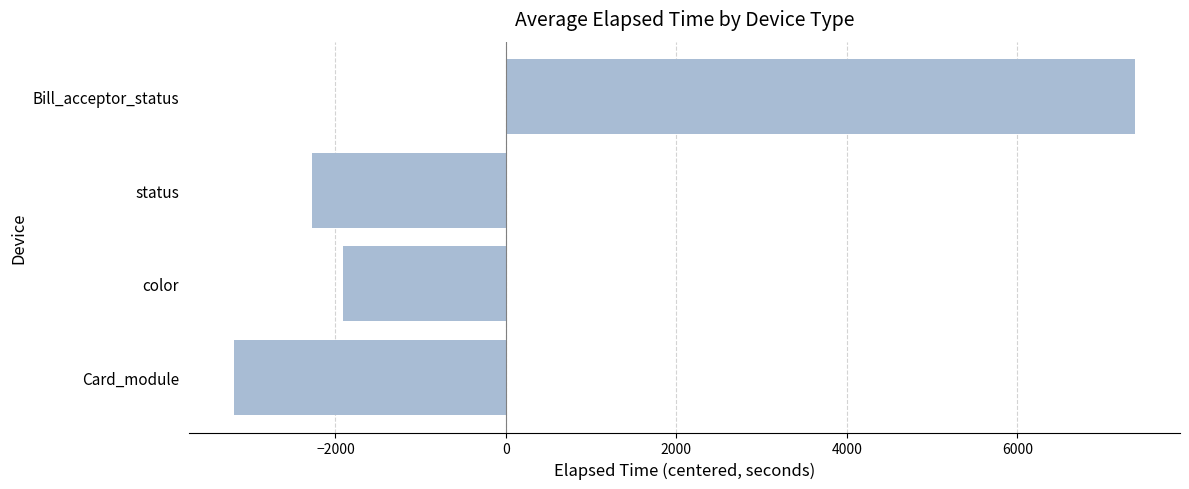

At which label is the value closest to 2094?

color